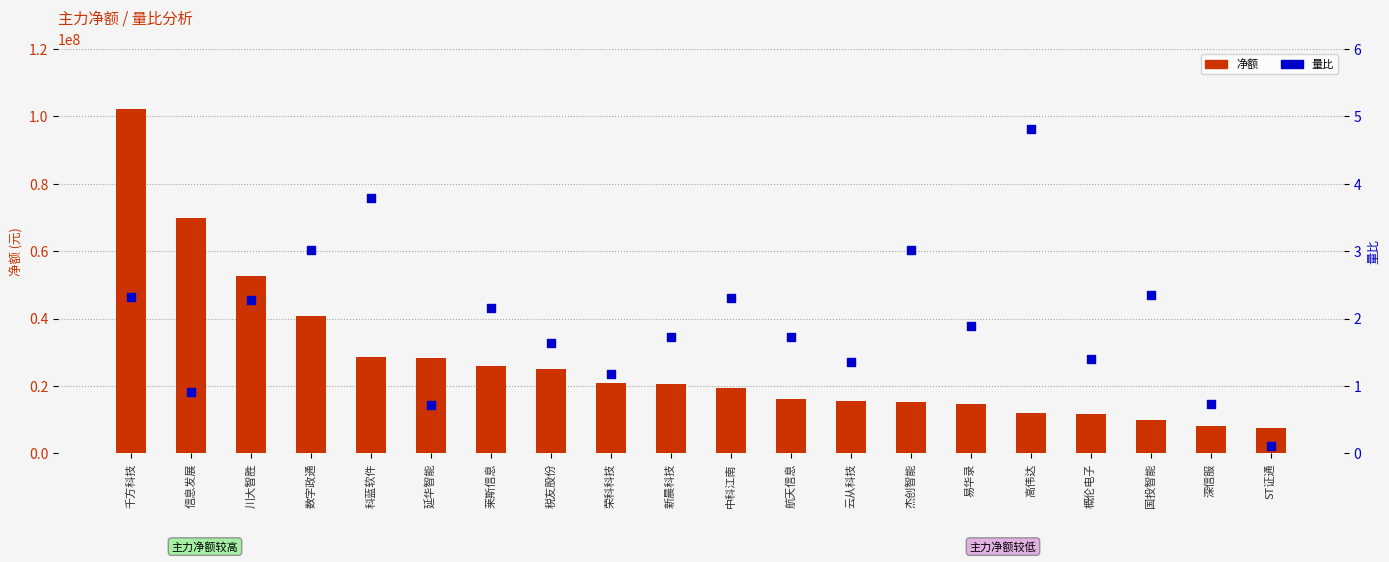

Which series has the largest Y range (max minus min)?

净额